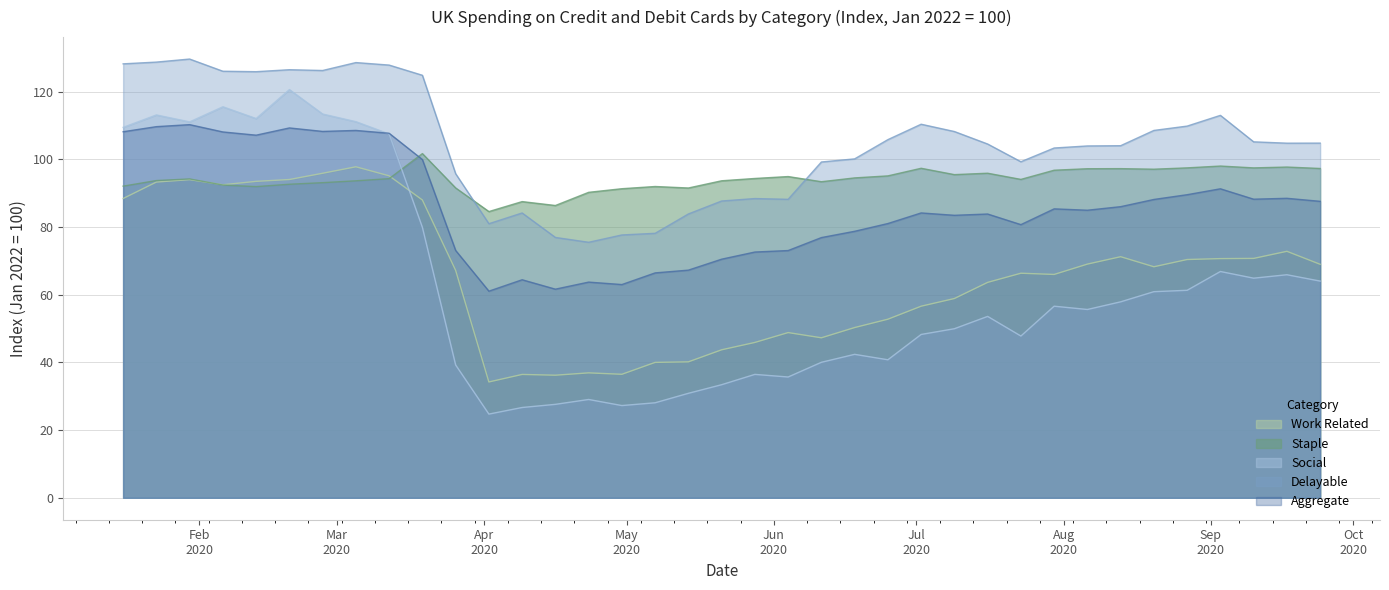

Which series has the widest spread of values?

Social